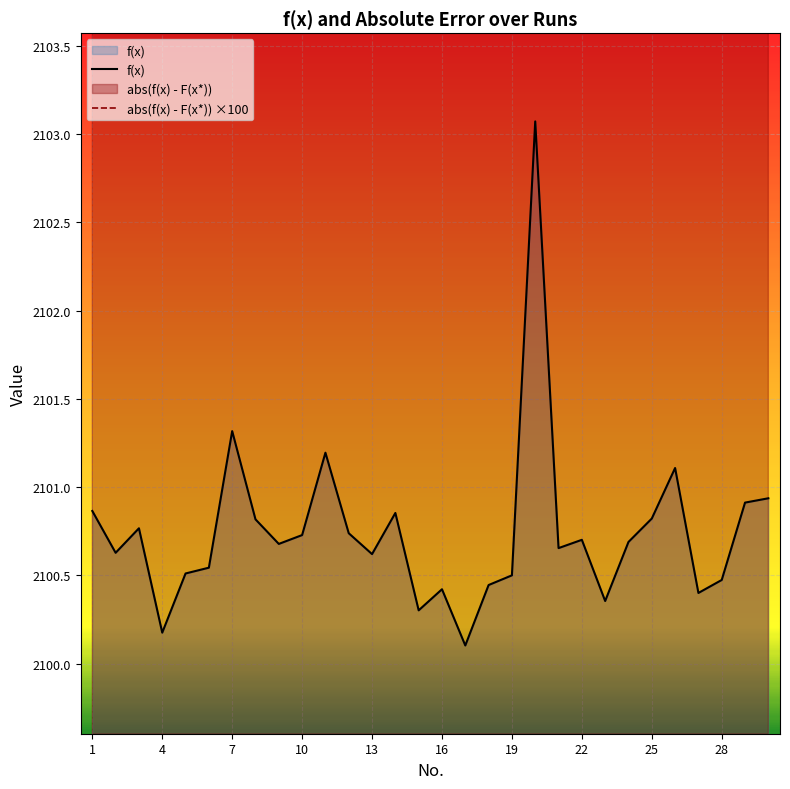

Reading left to right, list all the values displayed in this chart.

f(x): 2100.9	2100.6	2100.8	2100.2	2100.5	2100.5	2101.3	2100.8	2100.7	2100.7	2101.2	2100.7	2100.6	2100.9	2100.3	2100.4	2100.1	2100.4	2100.5	2103.1	2100.7	2100.7	2100.4	2100.7	2100.8	2101.1	2100.4	2100.5	2100.9	2100.9
abs(f(x) - F(x*)) ×100: 2186.1	2162.4	2176.3	2117.2	2150.7	2154.0	2231.4	2181.4	2167.5	2172.5	2219.1	2173.5	2161.7	2185.0	2129.8	2141.8	2109.9	2144.2	2149.6	2406.9	2165.1	2169.8	2135.1	2168.6	2181.8	2210.5	2139.7	2147.0	2190.9	2193.3